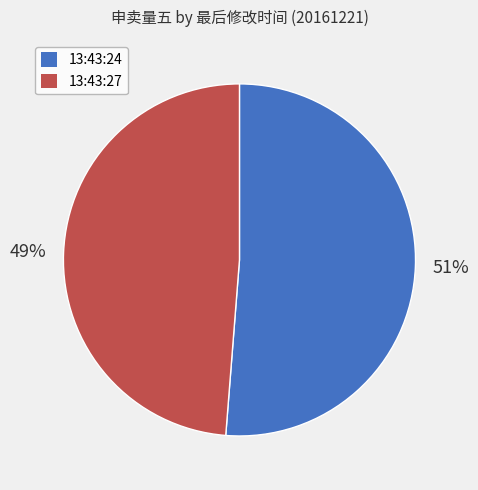

Between 13:43:24 and 13:43:27, which is larger?

13:43:24